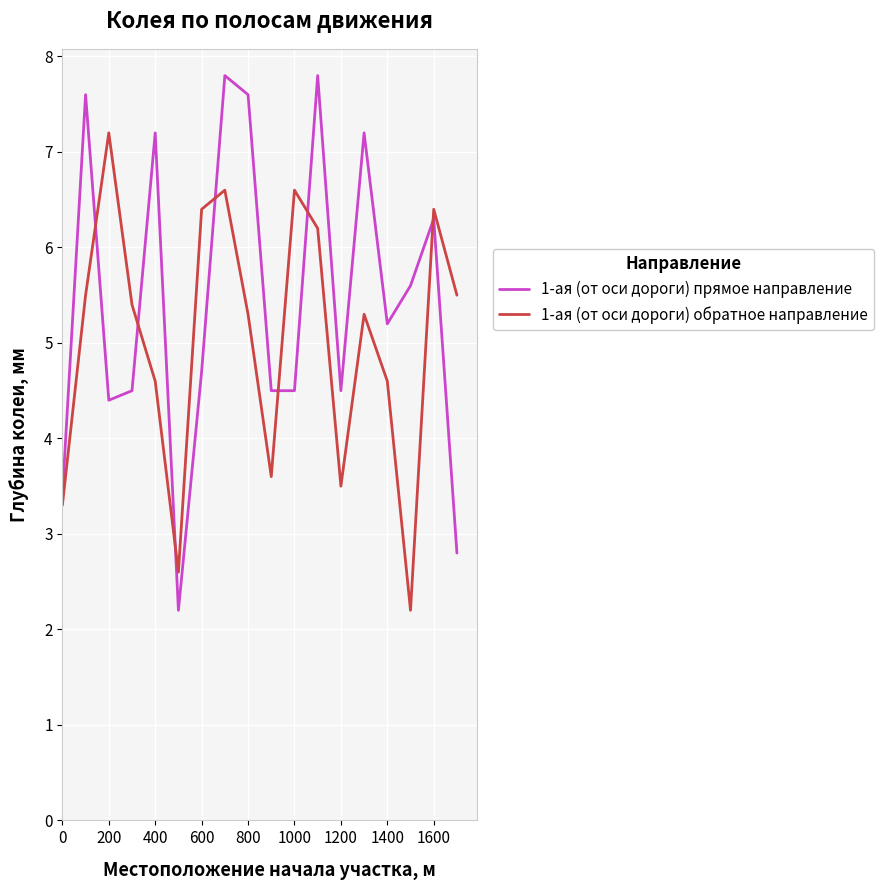

True or false: 1-ая (от оси дороги) прямое направление and 1-ая (от оси дороги) обратное направление intersect in this chart.

True